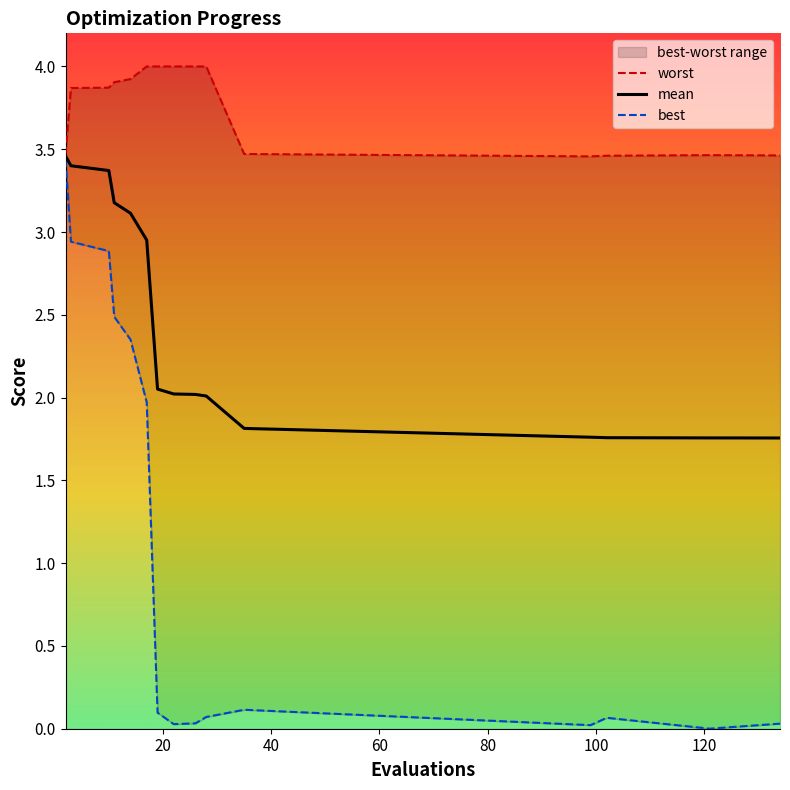

What is the maximum value for mean?

3.5